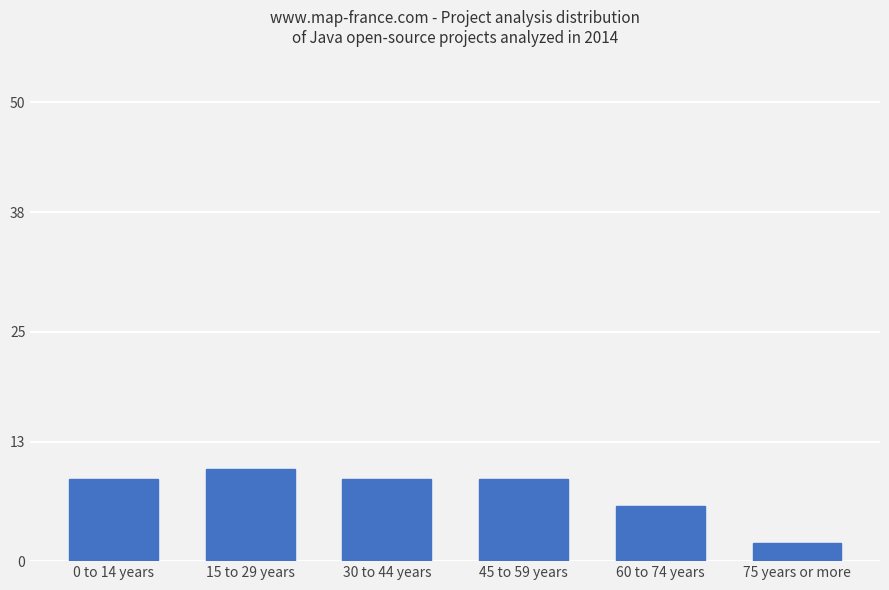

What position from the left is 75 years or more?

6